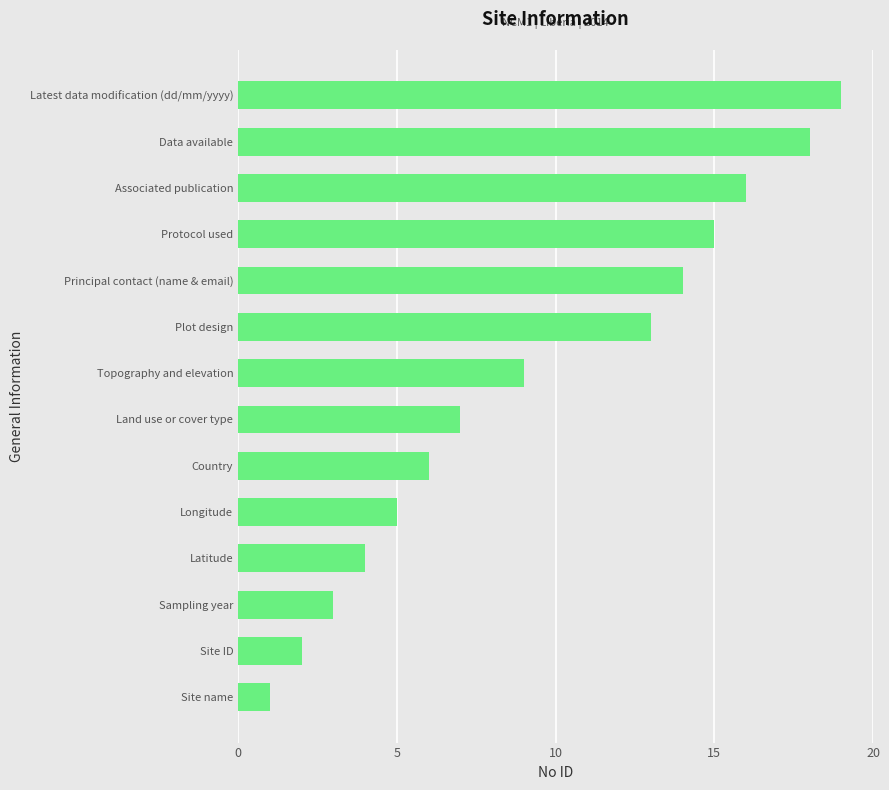

How many bars are there in total?

14